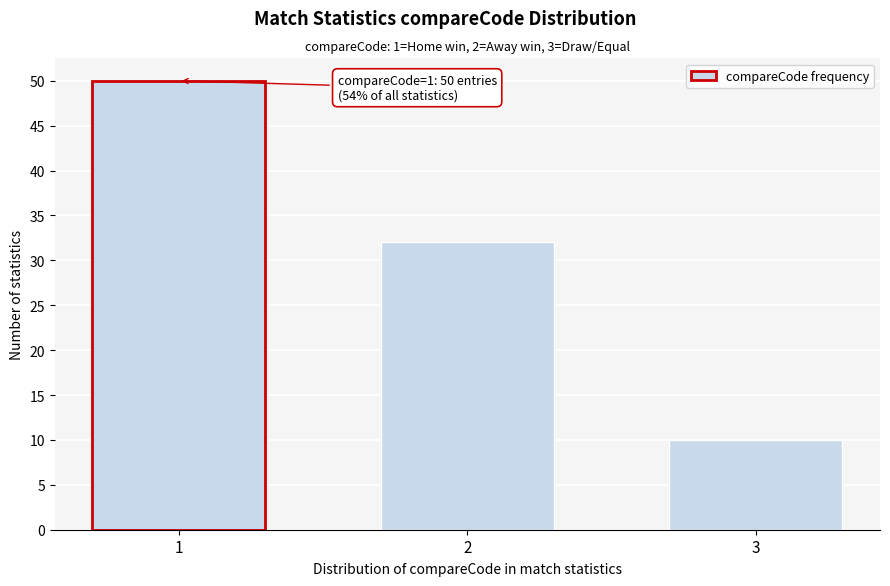

Reading right to left, extract all data points from this chart.

10	32	50